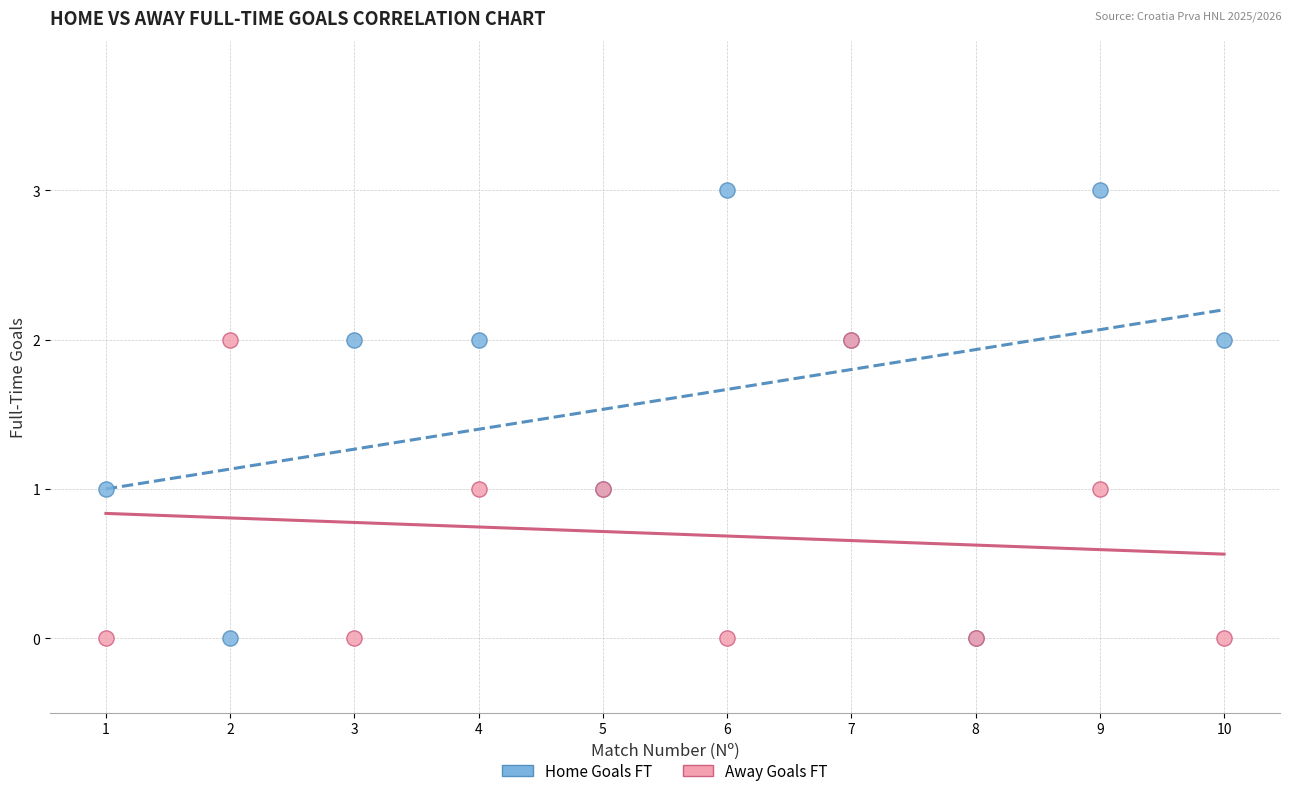

Which series has the widest spread of Y values?

Home Goals FT